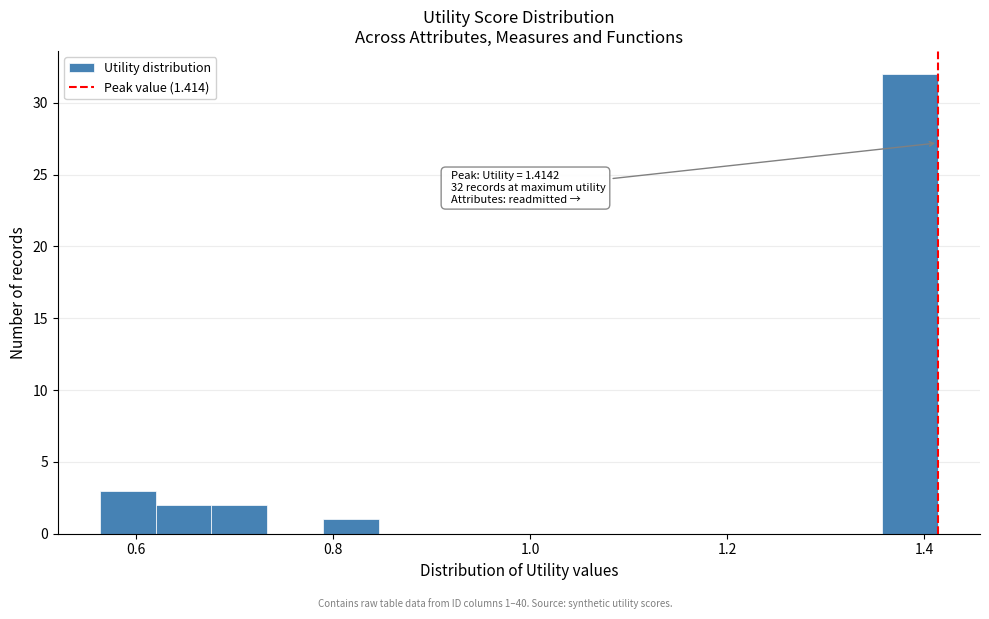

Around what value on the x-axis is the tallest bar? Give the approximate position of its centre, as read against the axis.

1.38